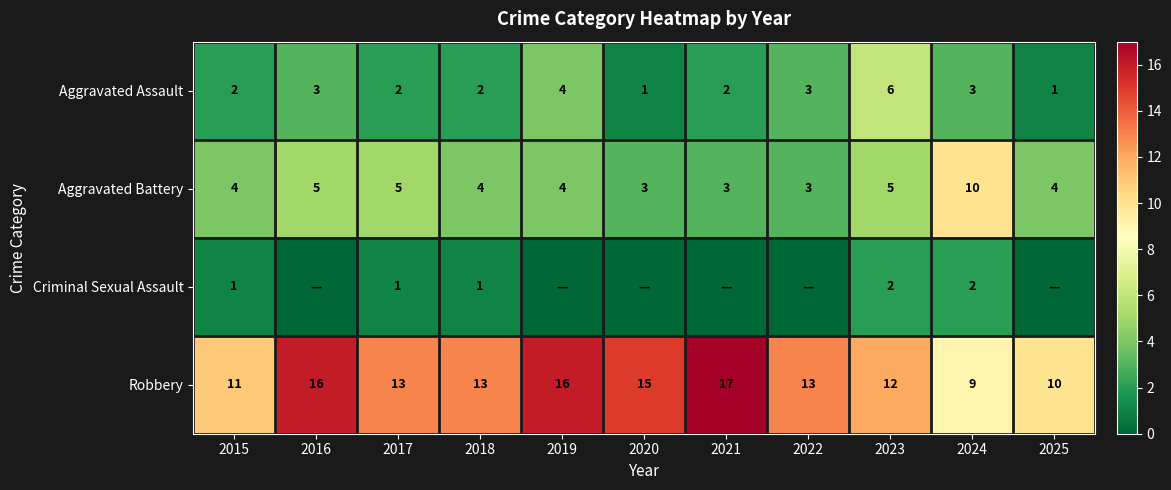

At how many categories does at least one series exceed 4?

11